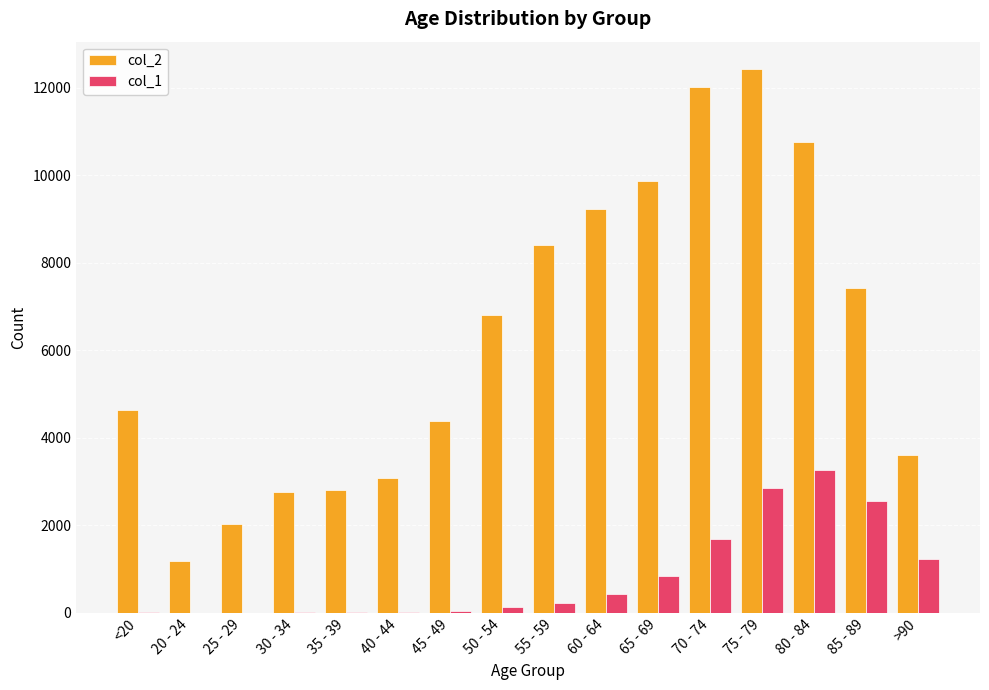

What is the sum of all col_2 values?

101482